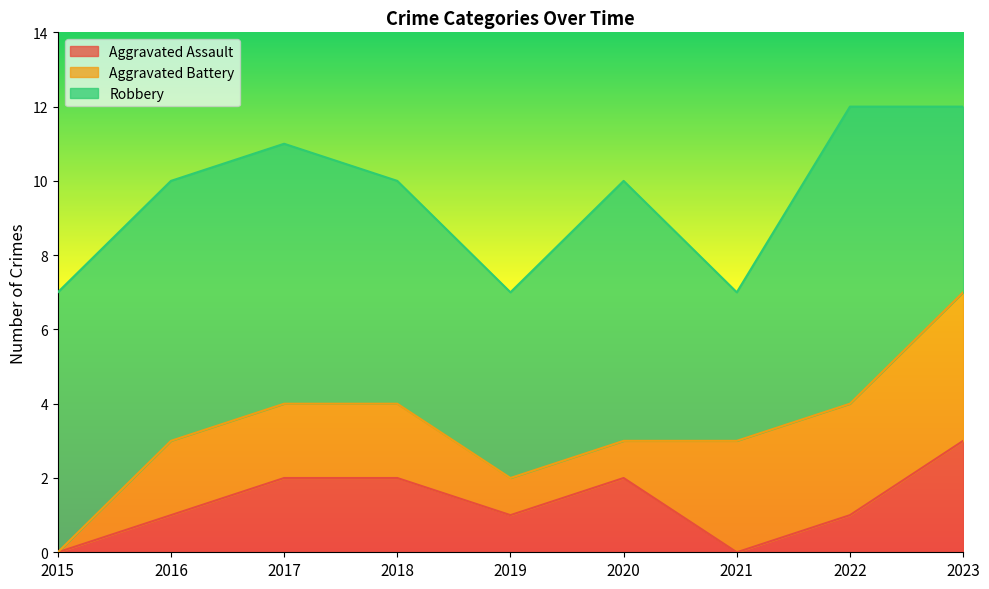

What is the value of the Aggravated Battery point at the 7th from the left?

3